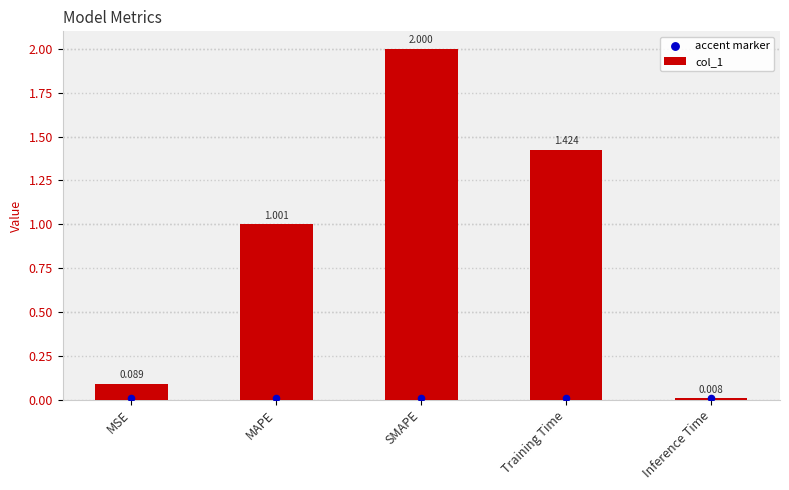

Which series contains the highest Y value?

col_1